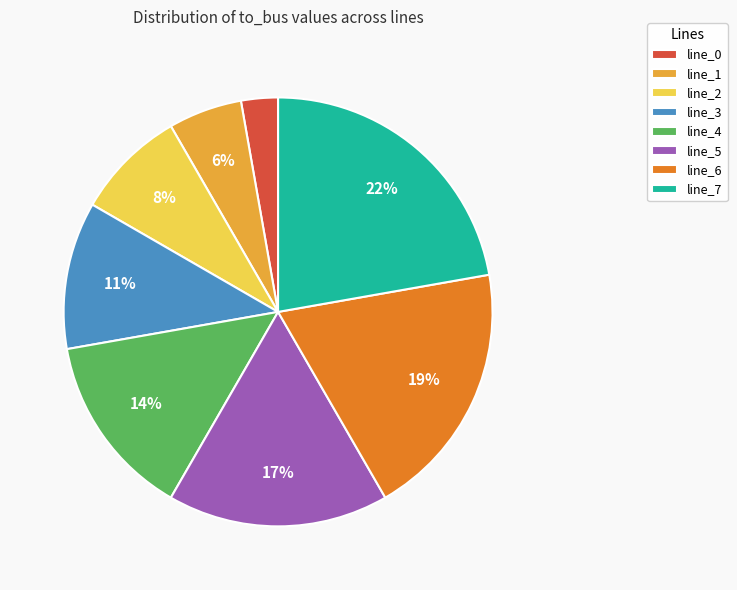

To the nearest percent, what percentage of the pie is line_2?

8%